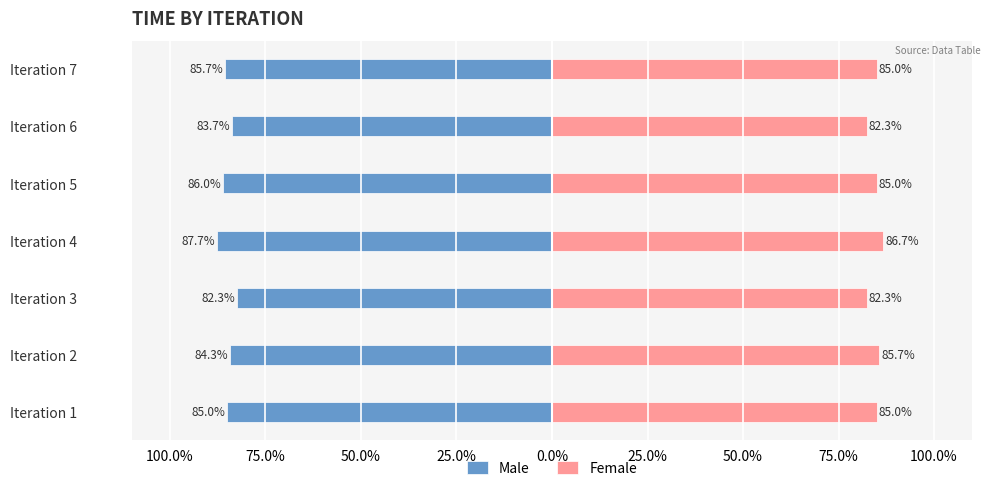

What is the lowest value of the Female series?

82.3